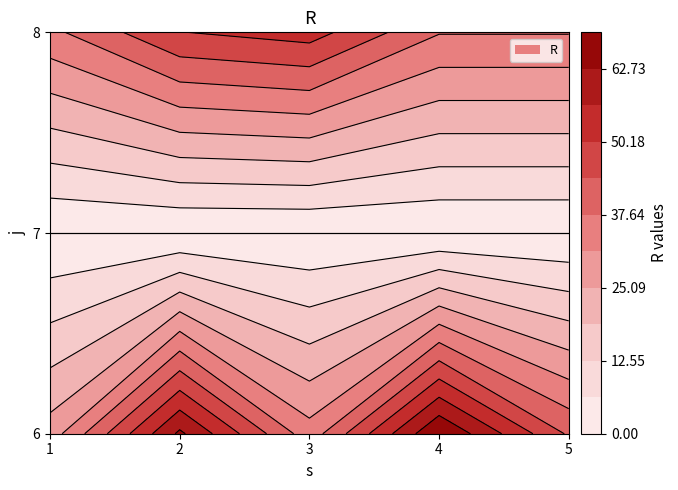

Rank the series at 6 from lowest to highest value.

1, 3, 5, 2, 4